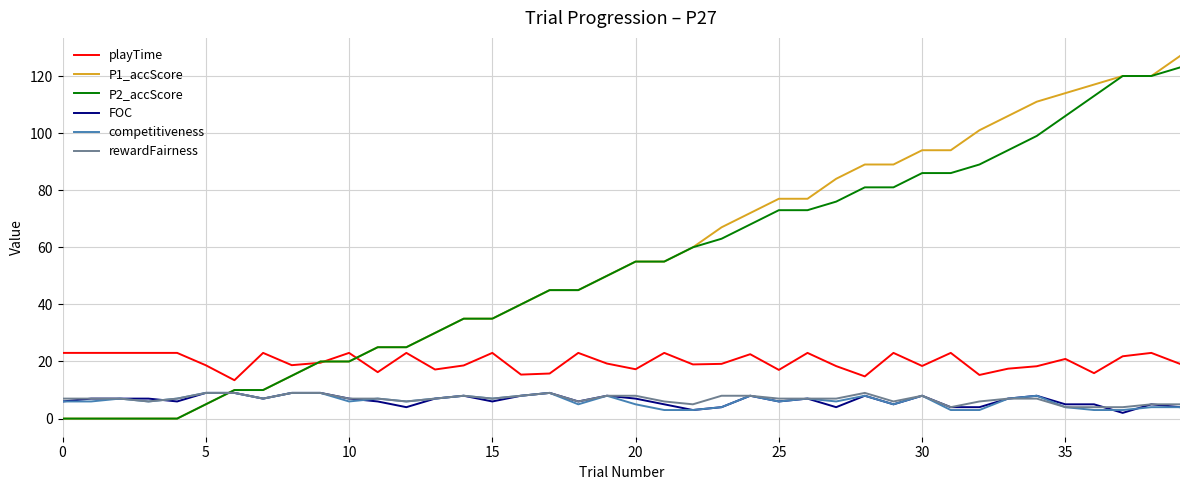

True or false: playTime and competitiveness intersect in this chart.

False